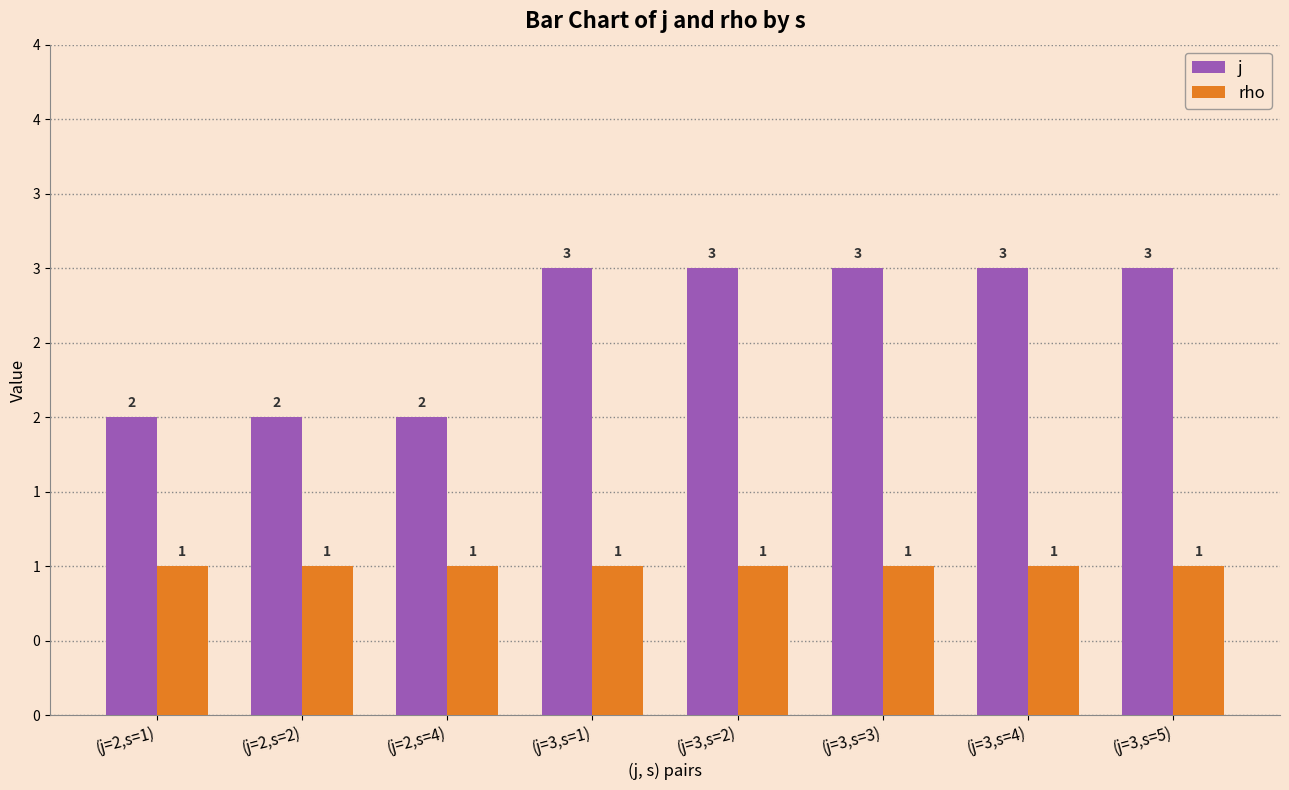

What is the minimum value shown in the chart?

1